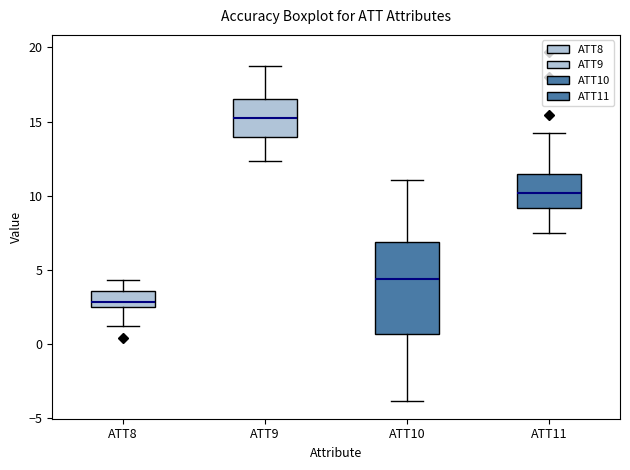

Reading left to right, read every box against the y-axis: the position of its median line, the range the box covers, and the ends of its whiskers. The values are not printed on the chart, so give them approximately, as read against the axis.

ATT8: median 3.0, box 2.5 to 3.5, whiskers 1.0 to 4.5
ATT9: median 15.5, box 14.0 to 16.5, whiskers 12.5 to 18.5
ATT10: median 4.5, box 0.5 to 7.0, whiskers -4.0 to 11.0
ATT11: median 10.0, box 9.0 to 11.5, whiskers 7.5 to 14.0